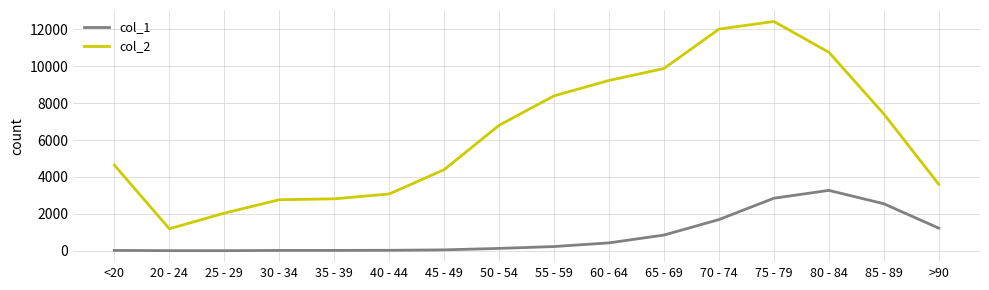

At which category is the sum across all series the highest?

75 - 79